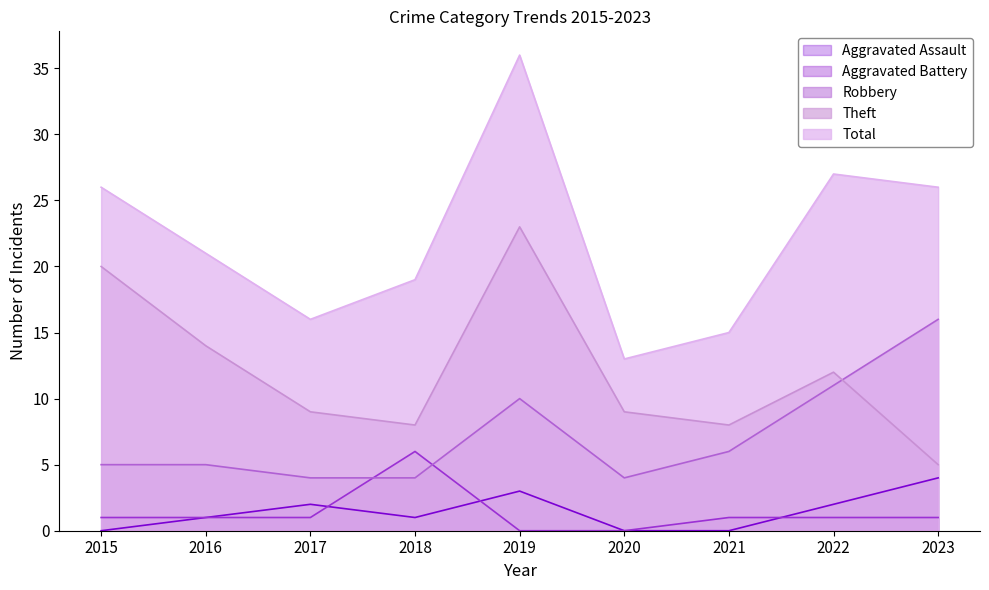

Which has a higher value, 2019 or 2021?

2019